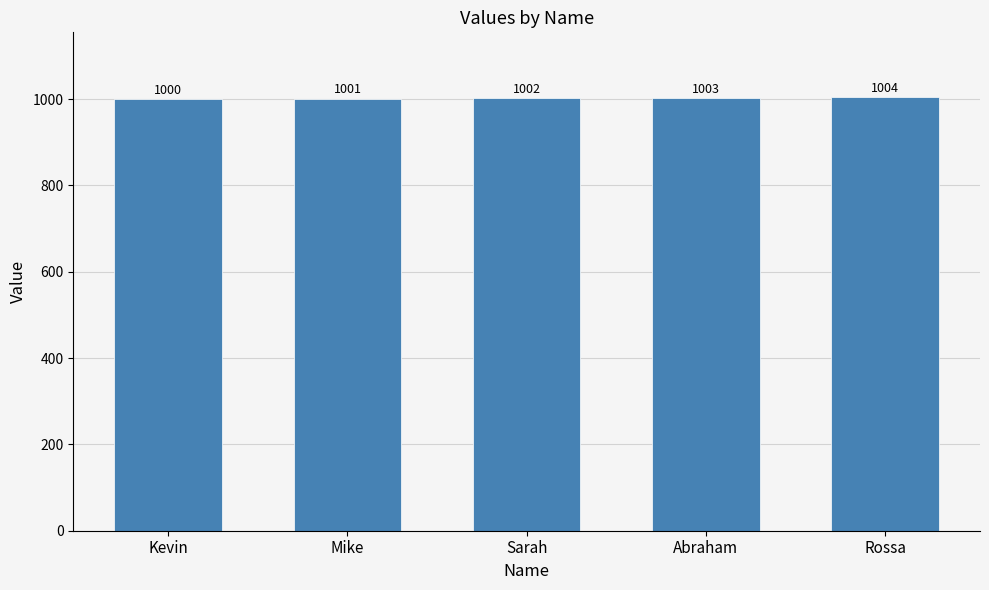

Reading left to right, what are all the values shown in this chart?

1000	1001	1002	1003	1004